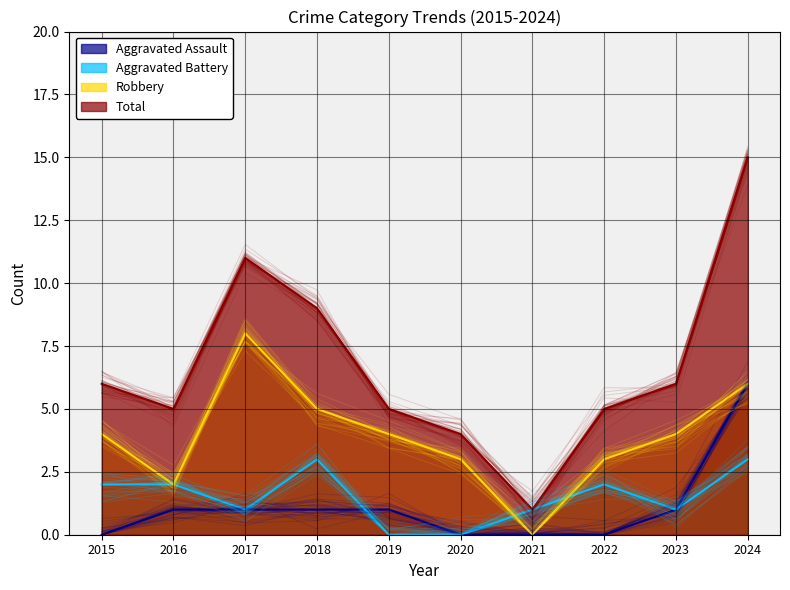

True or false: Aggravated Assault and Total intersect in this chart.

False